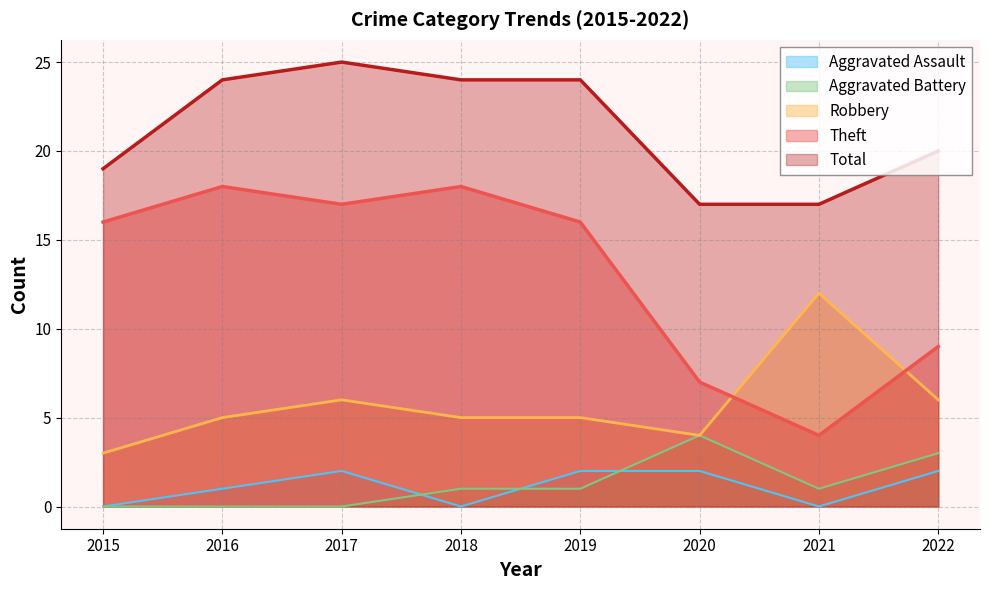

Does the chart display data point markers on the line(s)?

No